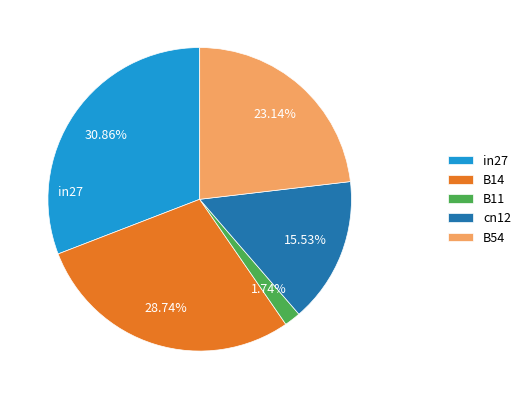

Which slice is the largest?

in27